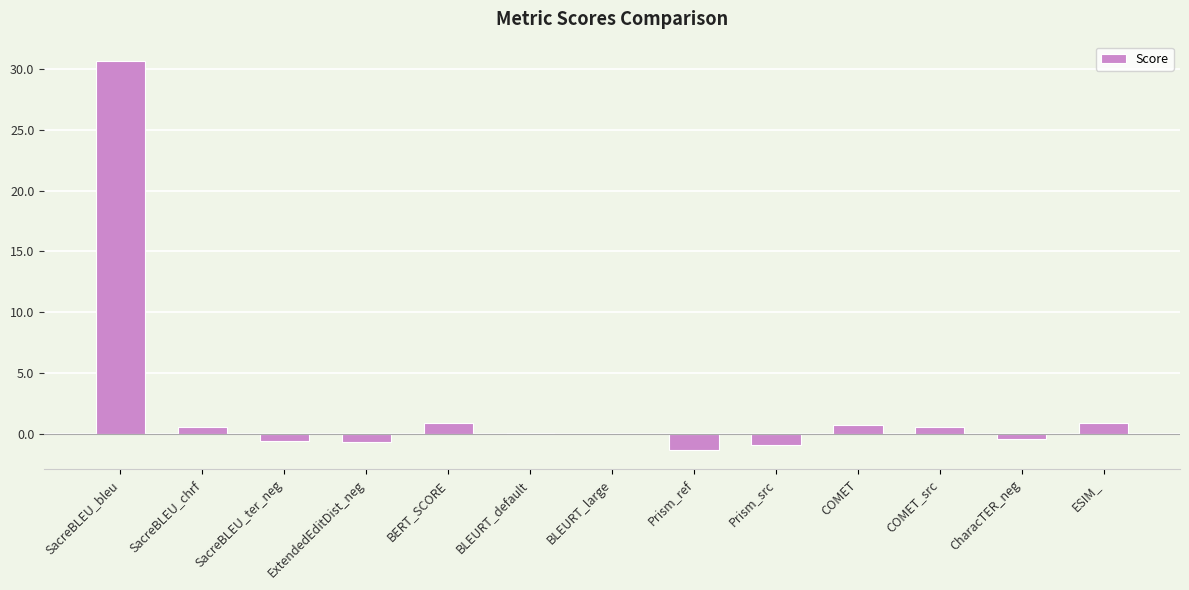

What is the sum of all values?

30.3